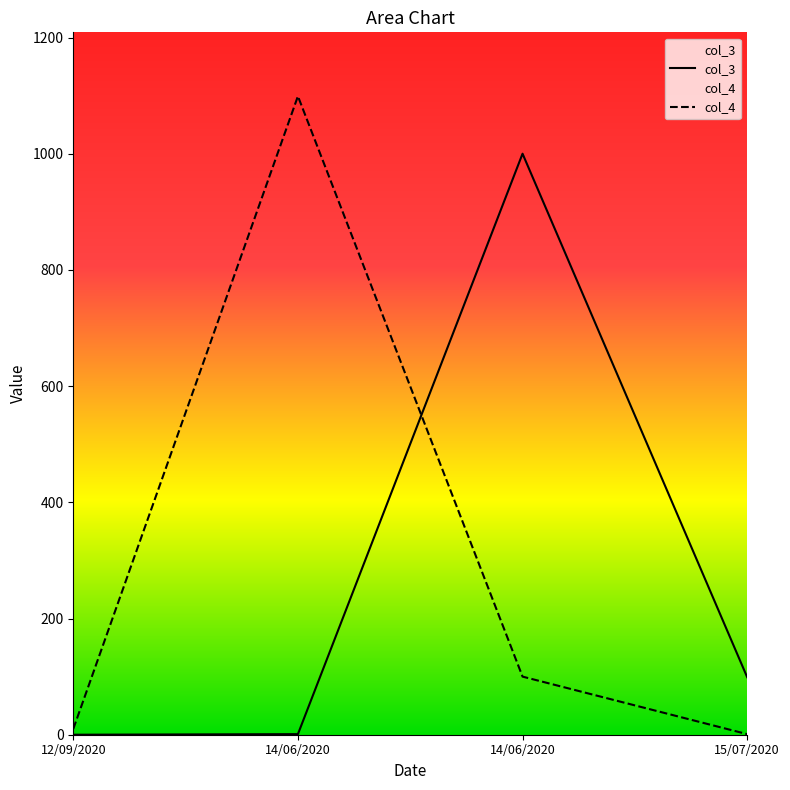

Reading left to right, list all the values displayed in this chart.

col_3: 12/09/2020=0	14/06/2020=1	14/06/2020=1000	15/07/2020=99
col_4: 12/09/2020=10	14/06/2020=1099	14/06/2020=100	15/07/2020=1